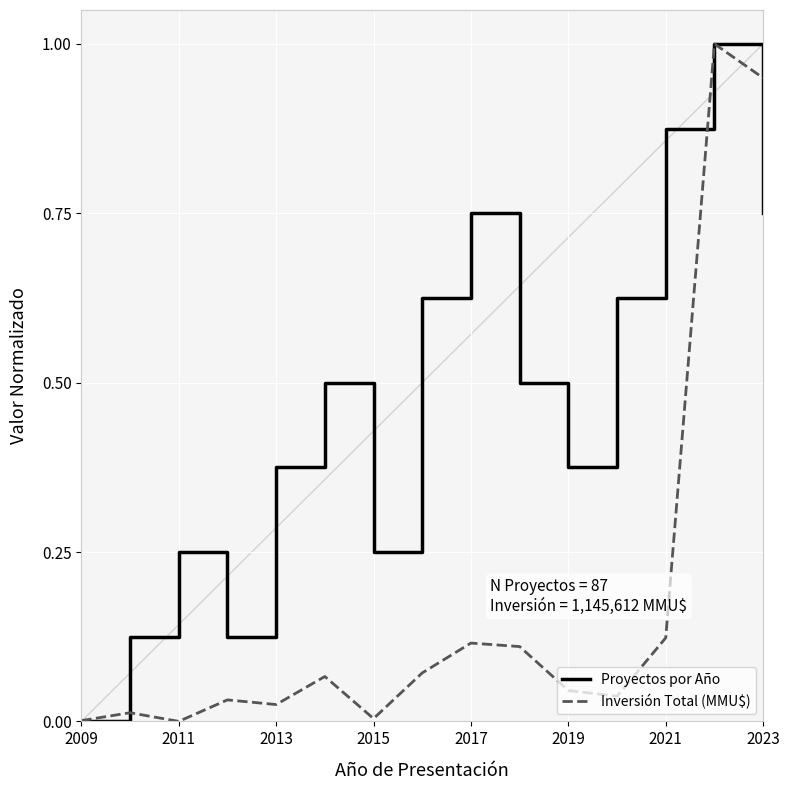

List the series in order of their overall mean, highest first.

Proyectos por Año, Inversión Total (MMU$)